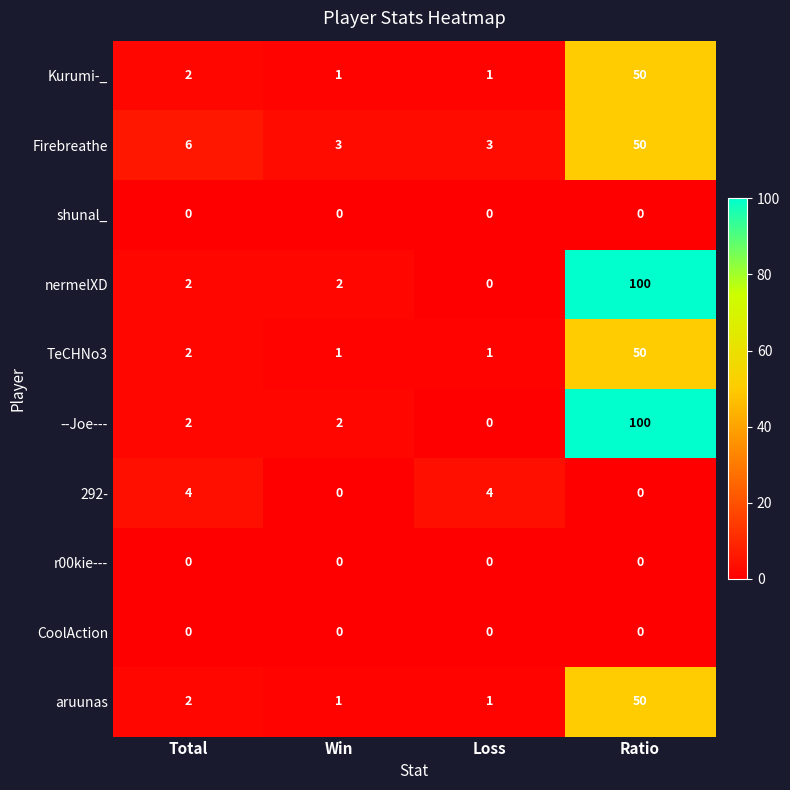

Count the 292- values in the range 0 to 4.

4